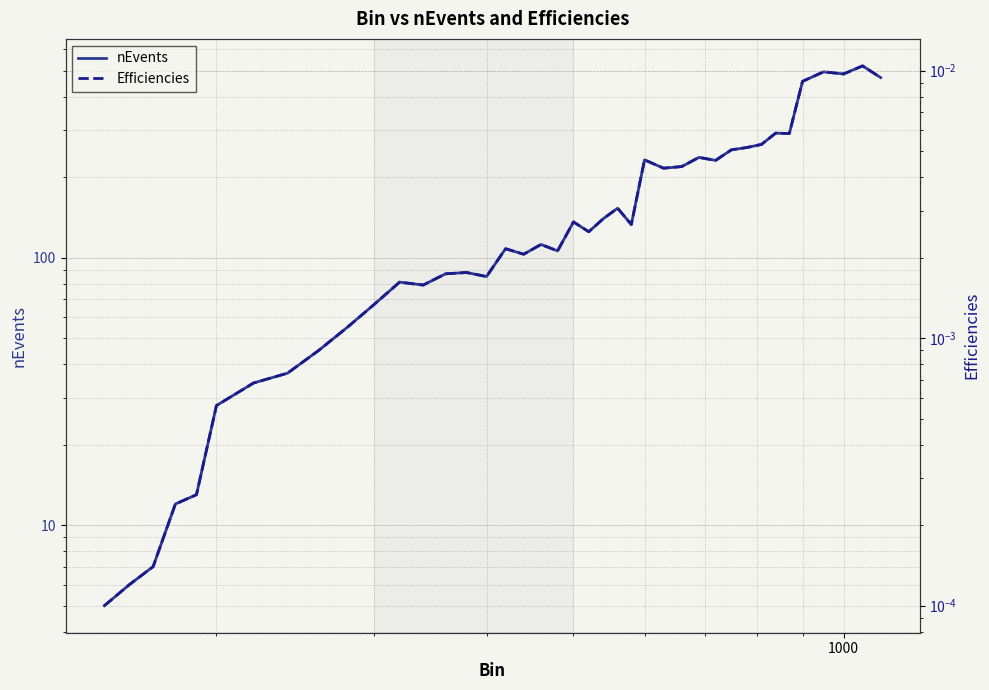

True or false: Efficiencies and nEvents cross at least once.

False